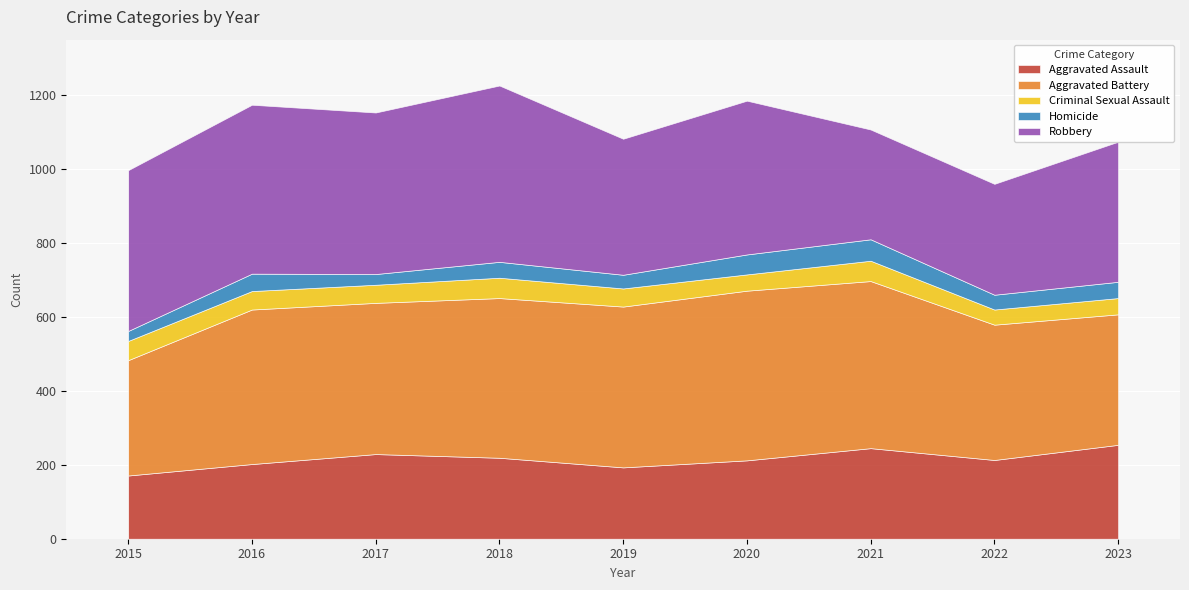

Reading right to left, list all the values displayed in this chart.

Aggravated Assault: 2023=254	2022=213	2021=245	2020=212	2019=193	2018=219	2017=229	2016=202	2015=171
Aggravated Battery: 2023=353	2022=366	2021=452	2020=459	2019=435	2018=432	2017=409	2016=418	2015=312
Criminal Sexual Assault: 2023=44	2022=41	2021=55	2020=44	2019=49	2018=55	2017=49	2016=50	2015=52
Homicide: 2023=44	2022=40	2021=58	2020=54	2019=37	2018=43	2017=29	2016=47	2015=27
Robbery: 2023=379	2022=300	2021=297	2020=416	2019=368	2018=477	2017=437	2016=457	2015=435